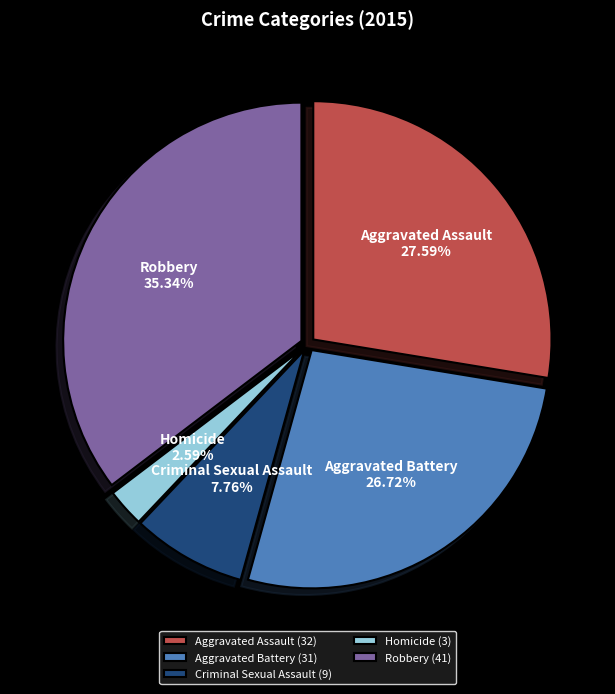

Between Criminal Sexual Assault and Robbery, which is larger?

Robbery